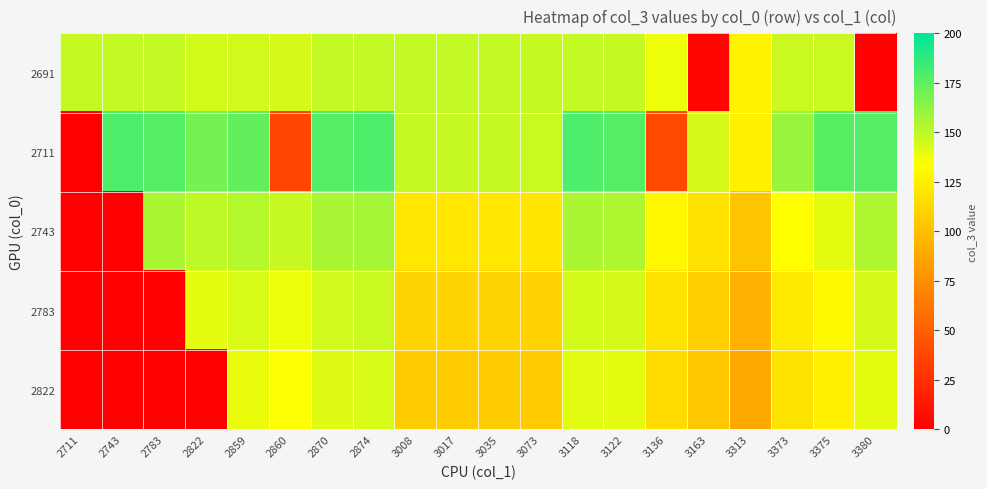

Reading right to left, extract all data points from this chart.

2691: 3380=1	3375=147	3373=147	3313=127	3163=4	3136=138	3122=148	3118=149	3073=148	3035=149	3017=149	3008=149	2874=149	2870=149	2860=144	2859=146	2822=145	2783=149	2743=149	2711=148
2711: 3380=178	3375=177	3373=160	3313=126	3163=144	3136=39	3122=178	3118=179	3073=147	3035=148	3017=148	3008=148	2874=179	2870=178	2860=36	2859=174	2822=169	2783=178	2743=179	2711=0
2743: 3380=154	3375=140	3373=133	3313=103	3163=118	3136=129	3122=154	3118=155	3073=120	3035=121	3017=121	3008=121	2874=157	2870=156	2860=148	2859=153	2822=150	2783=155	2743=0	2711=0
2783: 3380=144	3375=130	3373=123	3313=93	3163=108	3136=119	3122=144	3118=145	3073=110	3035=111	3017=111	3008=111	2874=147	2870=146	2860=138	2859=143	2822=140	2783=0	2743=0	2711=0
2822: 3380=140	3375=126	3373=119	3313=89	3163=104	3136=115	3122=140	3118=141	3073=106	3035=107	3017=107	3008=107	2874=143	2870=142	2860=134	2859=139	2822=0	2783=0	2743=0	2711=0